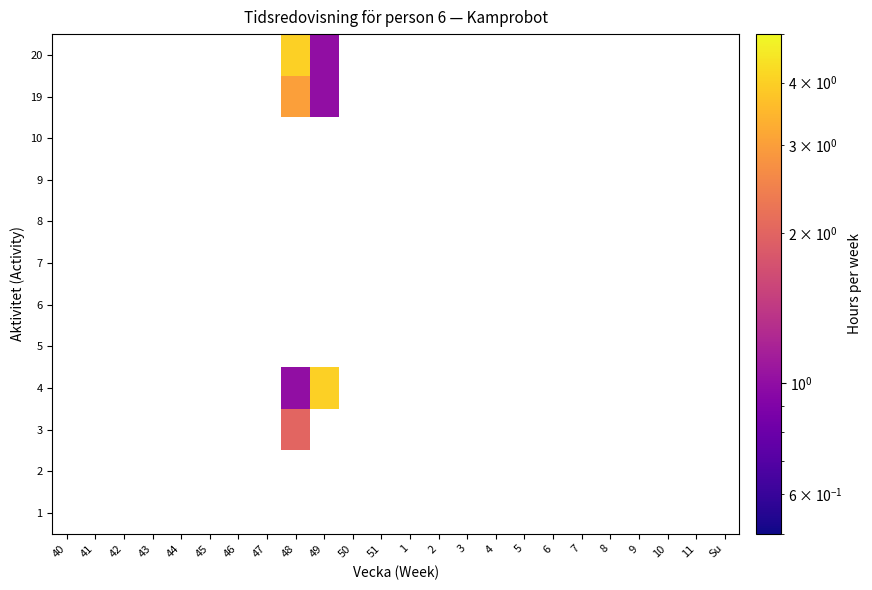

Where is 4 nearest to the value 2?

48